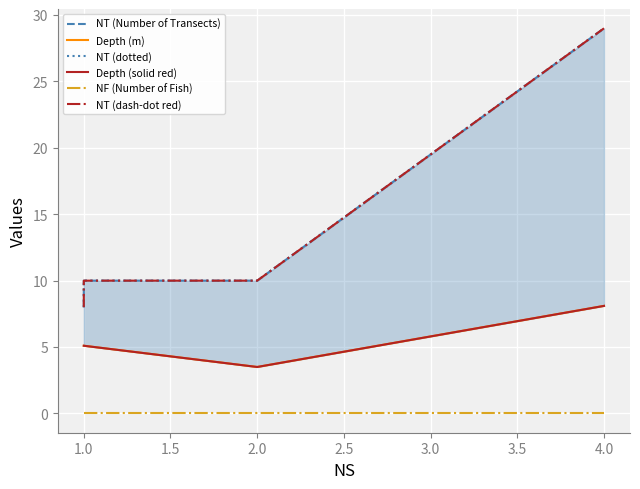

What is the sum of all NT (Number of Transects) values?

57.0